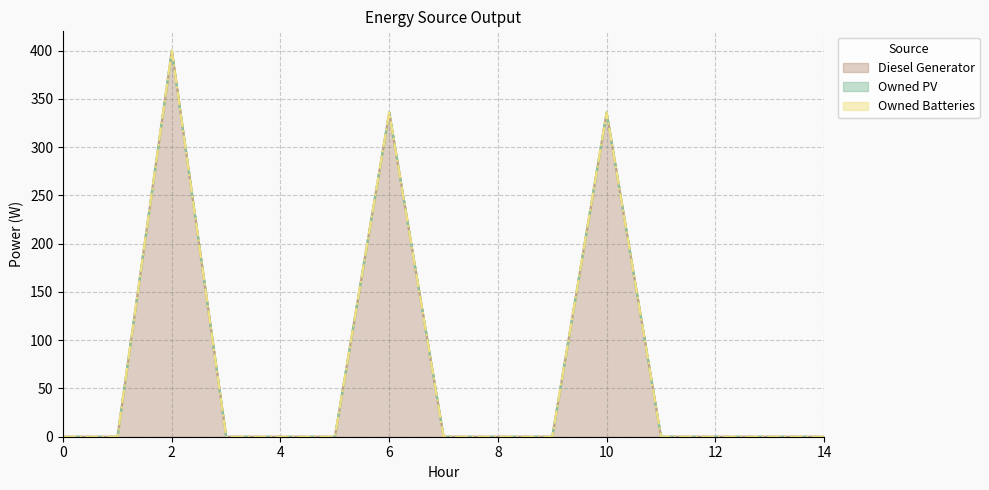

What are all the series names shown in the legend?

Diesel Generator, Owned PV, Owned Batteries